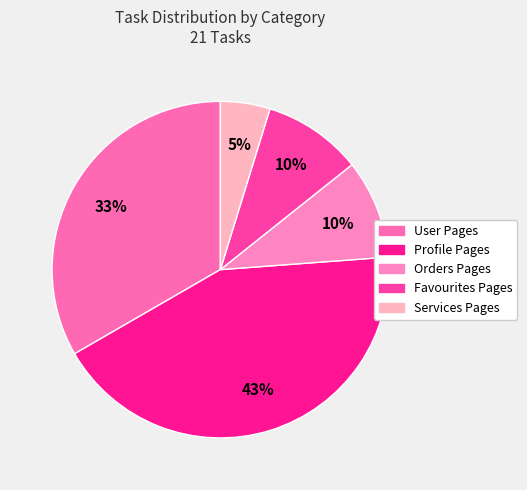

What is the total percentage of Favourites Pages and Orders Pages?

19.0%